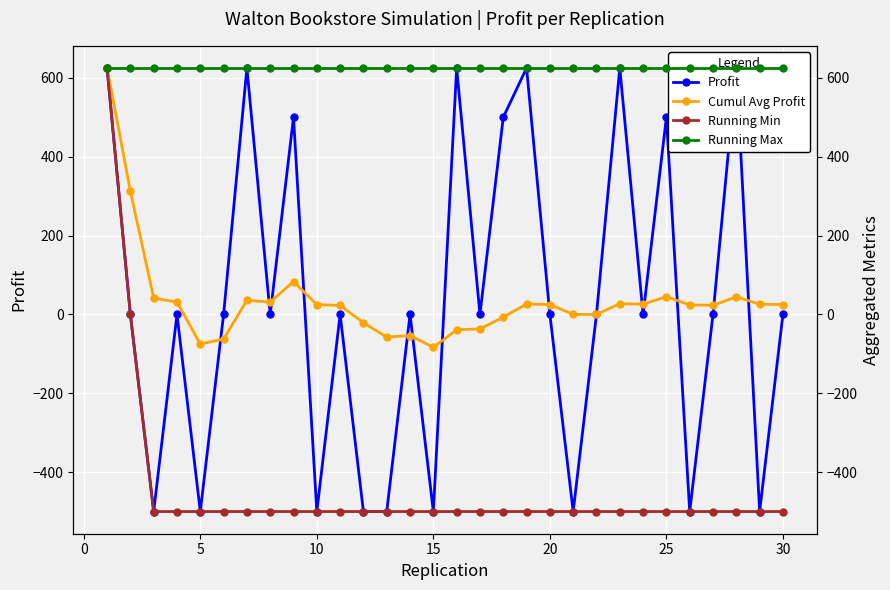

At how many categories does at least one series exceed 22?

30